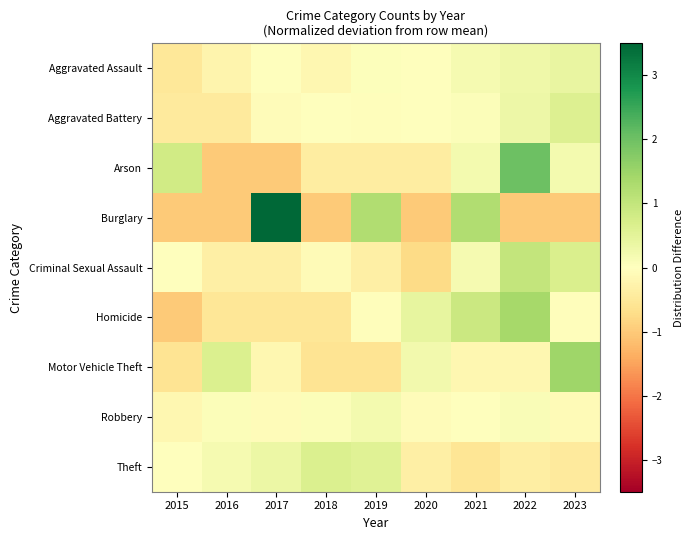

Reading left to right, transcribe all the data shown in this chart.

Aggravated Assault: 2015=-0.5	2016=-0.2	2017=0.0	2018=-0.2	2019=0.0	2020=-0.0	2021=0.2	2022=0.3	2023=0.4
Aggravated Battery: 2015=-0.5	2016=-0.5	2017=-0.1	2018=0.0	2019=-0.0	2020=-0.0	2021=0.1	2022=0.3	2023=0.6
Arson: 2015=0.8	2016=-1.0	2017=-1.0	2018=-0.4	2019=-0.4	2020=-0.4	2021=0.2	2022=2.0	2023=0.2
Burglary: 2015=-1.0	2016=-1.0	2017=3.5	2018=-1.0	2019=1.2	2020=-1.0	2021=1.2	2022=-1.0	2023=-1.0
Criminal Sexual Assault: 2015=0.0	2016=-0.3	2017=-0.3	2018=-0.1	2019=-0.3	2020=-0.7	2021=0.2	2022=1.0	2023=0.7
Homicide: 2015=-1.0	2016=-0.5	2017=-0.5	2018=-0.5	2019=-0.1	2020=0.4	2021=0.9	2022=1.4	2023=-0.1
Motor Vehicle Theft: 2015=-0.6	2016=0.6	2017=-0.2	2018=-0.6	2019=-0.6	2020=0.2	2021=-0.2	2022=-0.2	2023=1.5
Robbery: 2015=-0.2	2016=0.1	2017=-0.1	2018=0.1	2019=0.2	2020=-0.1	2021=0.0	2022=0.1	2023=-0.1
Theft: 2015=0.0	2016=0.2	2017=0.3	2018=0.6	2019=0.6	2020=-0.3	2021=-0.5	2022=-0.4	2023=-0.5